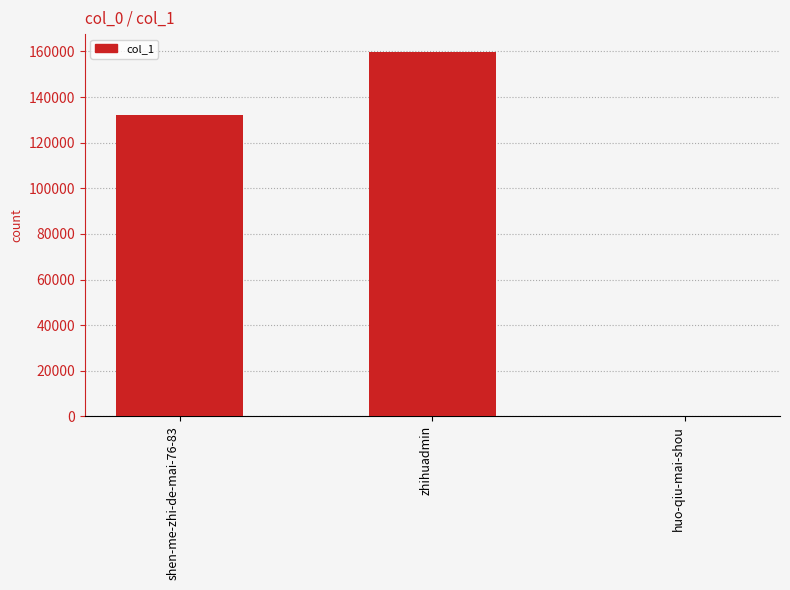

What is the average value?

97227